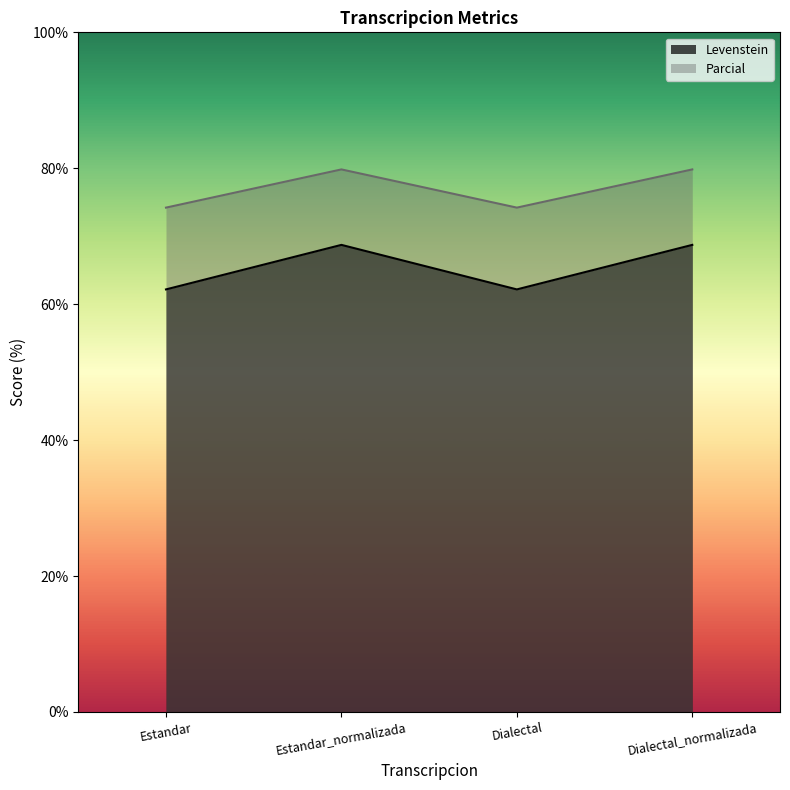

True or false: Parcial and Levenstein cross at least once.

False